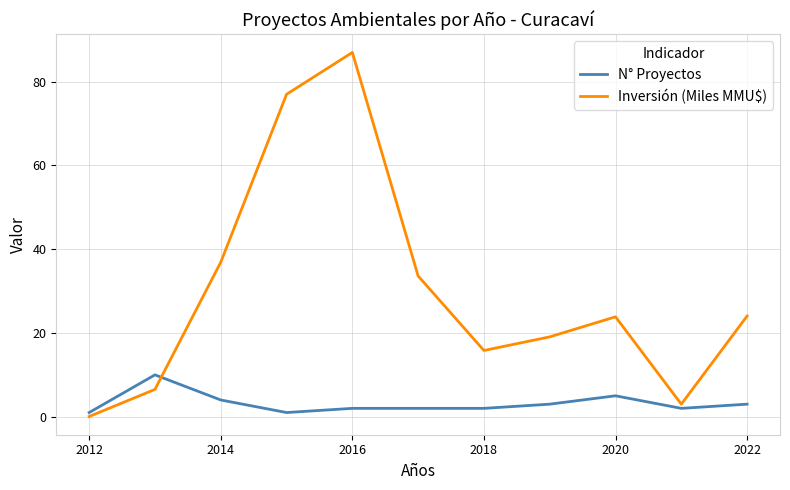

What is the average value of the N° Proyectos series?

3.2